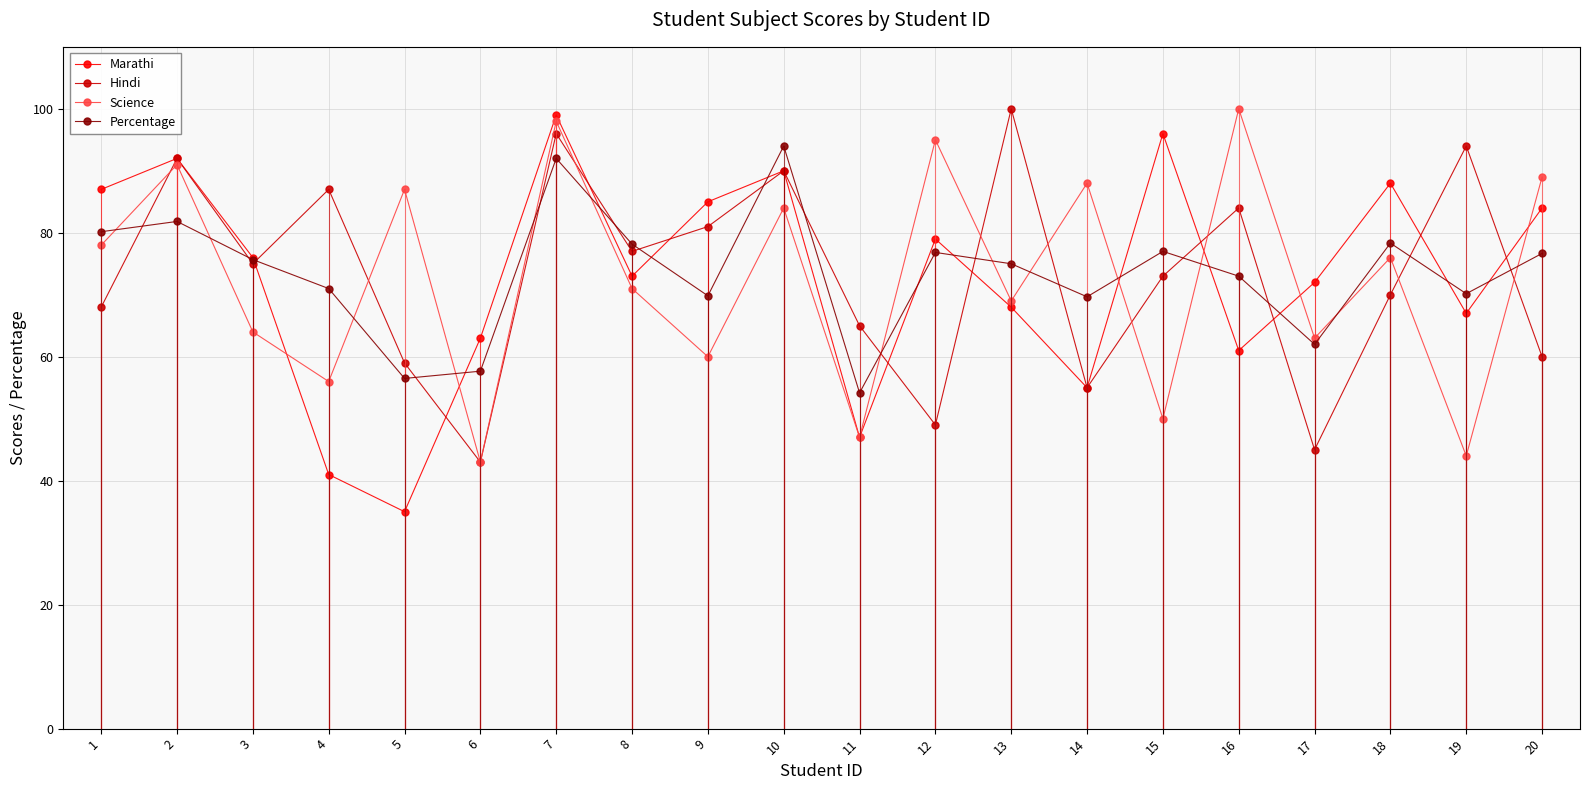

Which series changed the most between 11 and 14?

Science